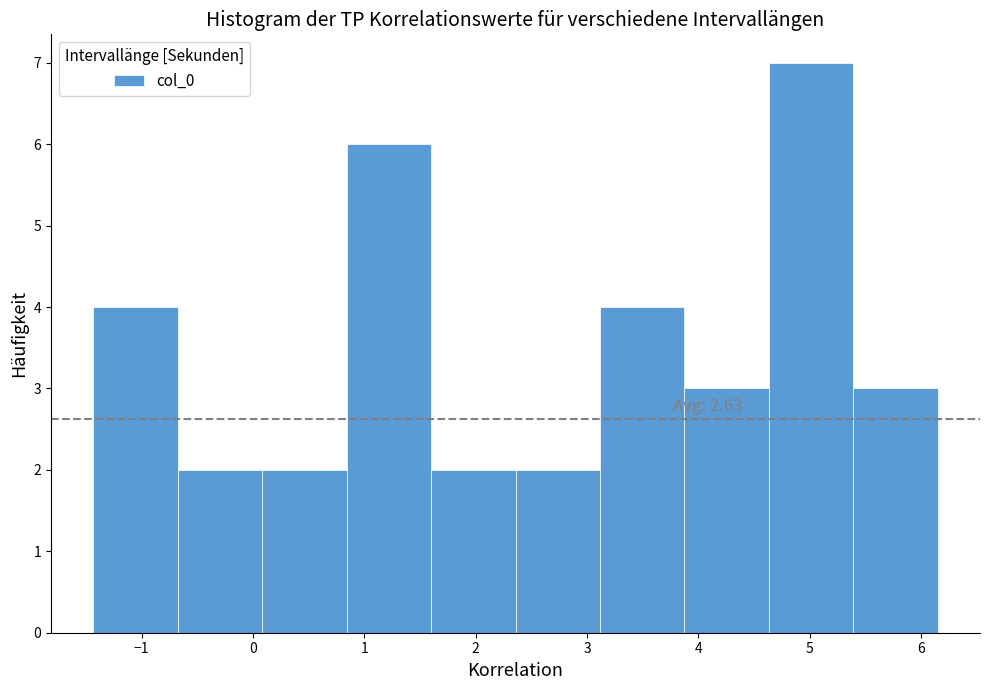

Which range on the x-axis has the tallest bar?

4.6 to 5.4